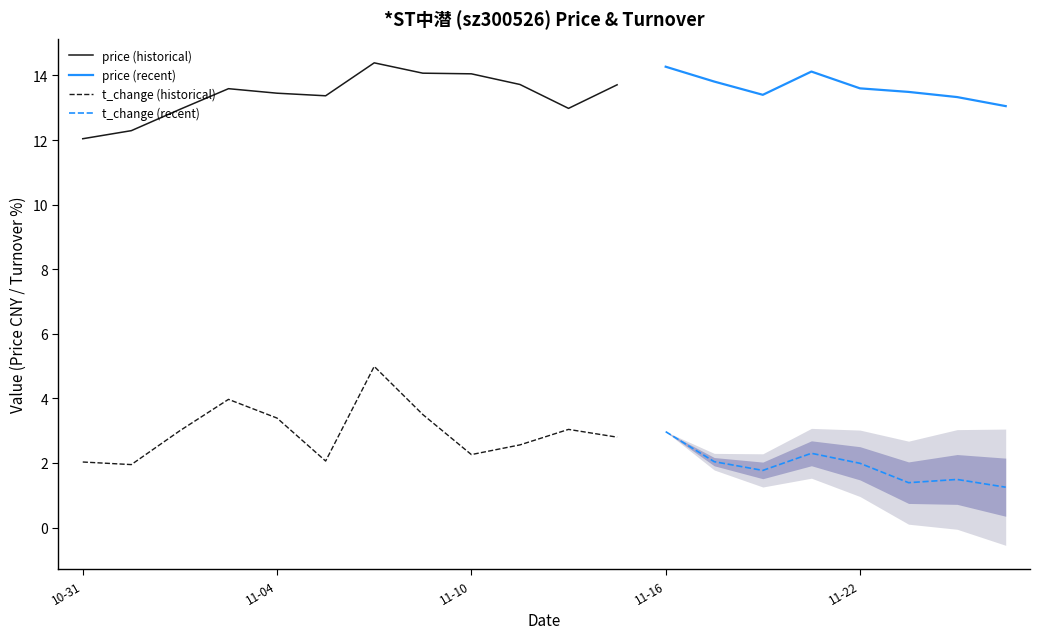

Is it true that price equals 13.4 at 2022-11-07?

True